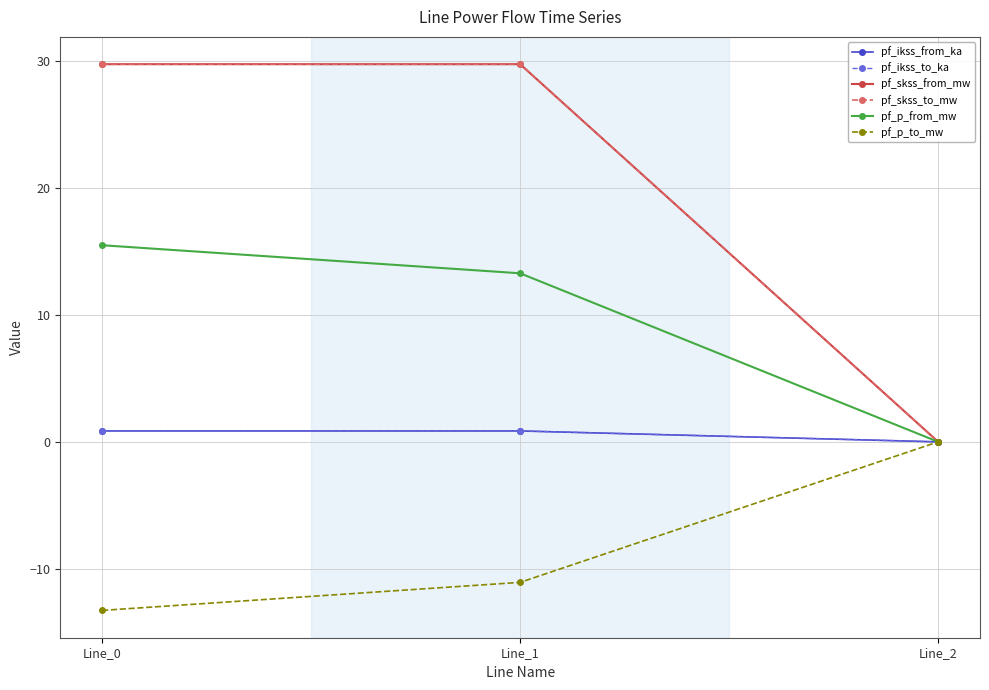

Is this an area chart (filled region under the line)?

No